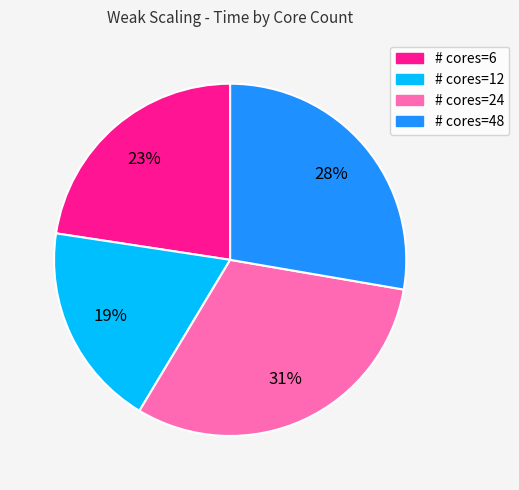

Is there a majority slice in this chart?

No